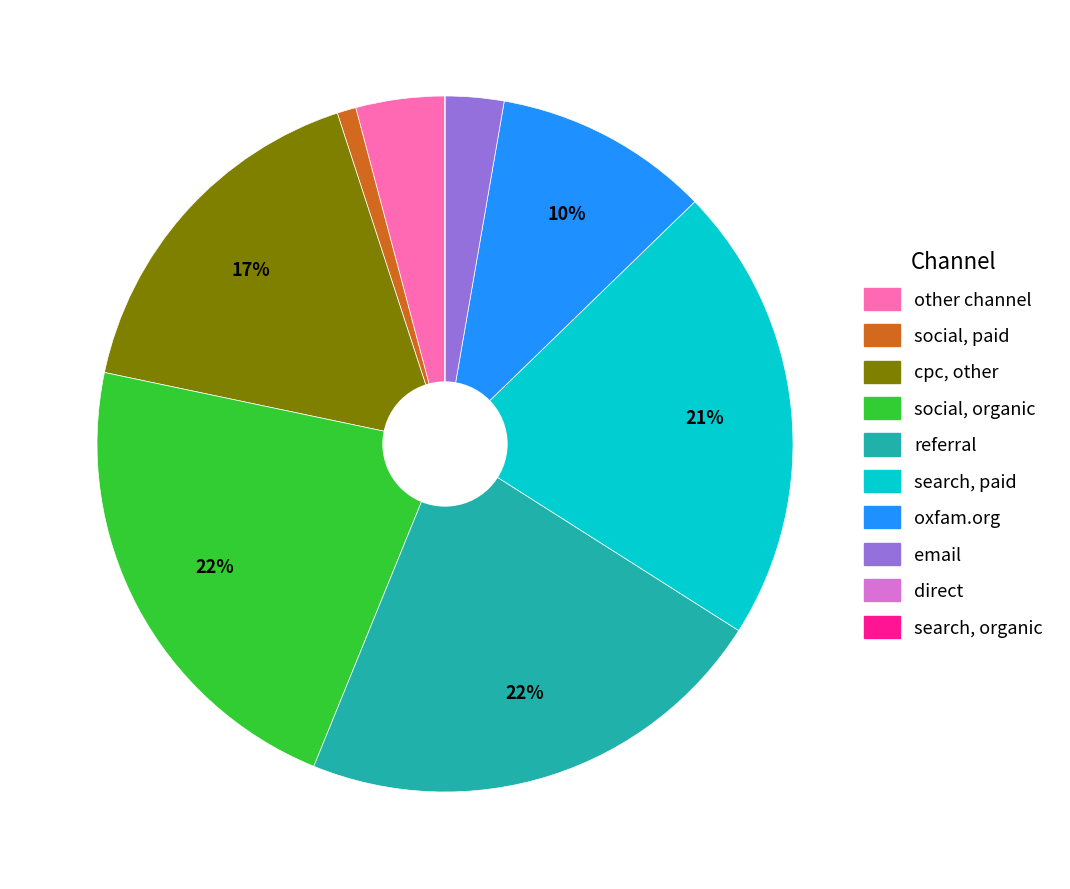

Is there any slice that represents more than half of the pie?

No